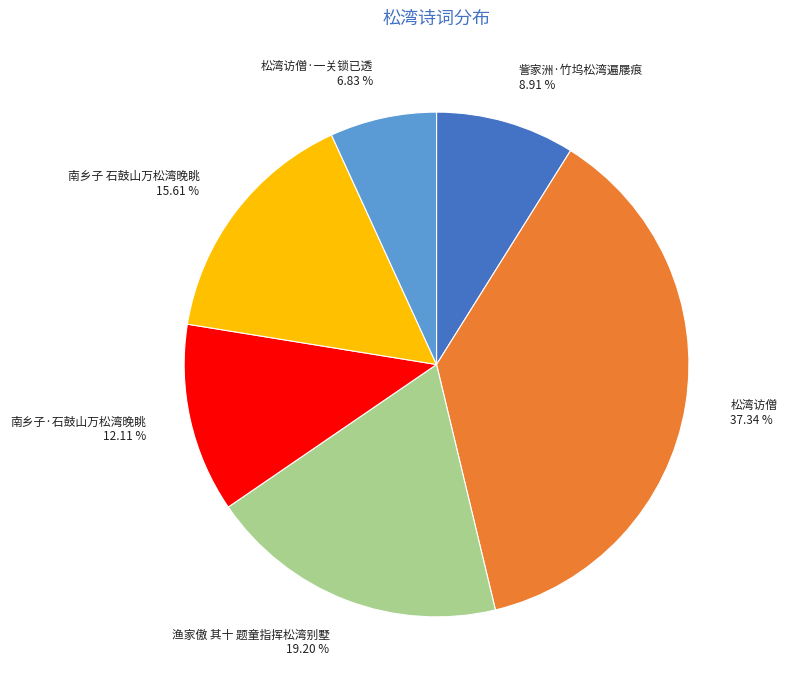

Between 訾家洲·竹坞松湾遍屦痕 and 松湾访僧, which is larger?

松湾访僧